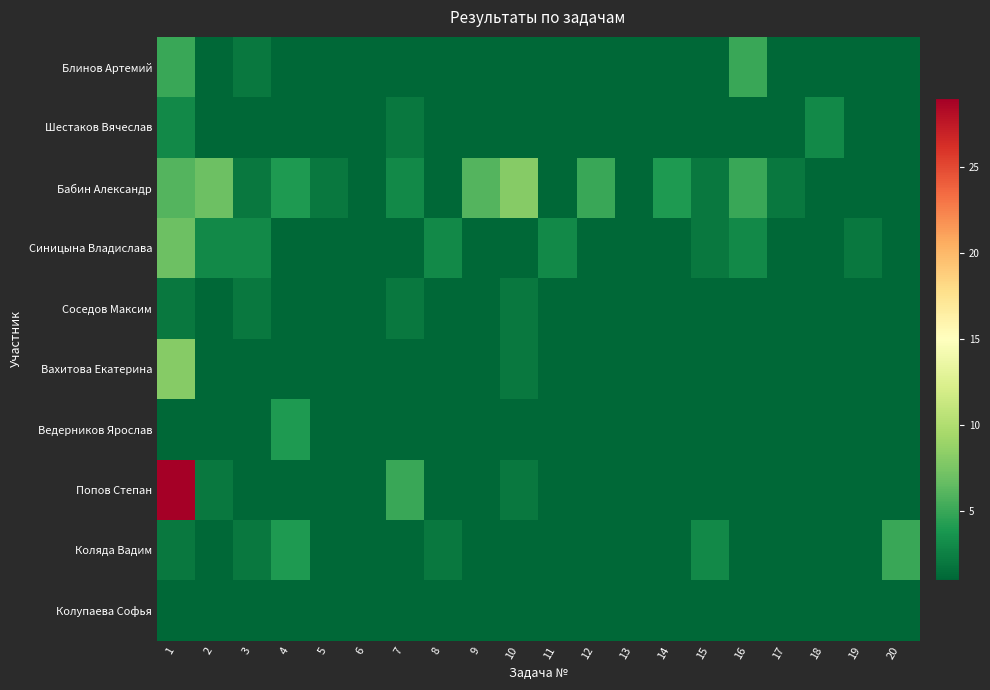

Reading right to left, transcribe all the data shown in this chart.

Блинов Артемий: 20=1	19=1	18=1	17=1	16=5	15=1	14=1	13=1	12=1	11=1	10=1	9=1	8=1	7=1	6=1	5=1	4=1	3=2	2=1	1=5
Шестаков Вячеслав: 20=1	19=1	18=3	17=1	16=1	15=1	14=1	13=1	12=1	11=1	10=1	9=1	8=1	7=2	6=1	5=1	4=1	3=1	2=1	1=3
Бабин Александр: 20=1	19=1	18=1	17=2	16=5	15=2	14=4	13=1	12=5	11=1	10=8	9=6	8=1	7=3	6=1	5=2	4=4	3=2	2=7	1=6
Синицына Владислава: 20=1	19=2	18=1	17=1	16=3	15=2	14=1	13=1	12=1	11=3	10=1	9=1	8=3	7=1	6=1	5=1	4=1	3=3	2=3	1=7
Соседов Максим: 20=1	19=1	18=1	17=1	16=1	15=1	14=1	13=1	12=1	11=1	10=2	9=1	8=1	7=2	6=1	5=1	4=1	3=2	2=1	1=2
Вахитова Екатерина: 20=1	19=1	18=1	17=1	16=1	15=1	14=1	13=1	12=1	11=1	10=2	9=1	8=1	7=1	6=1	5=1	4=1	3=1	2=1	1=8
Ведерников Ярослав: 20=1	19=1	18=1	17=1	16=1	15=1	14=1	13=1	12=1	11=1	10=1	9=1	8=1	7=1	6=1	5=1	4=4	3=1	2=1	1=1
Попов Степан: 20=1	19=1	18=1	17=1	16=1	15=1	14=1	13=1	12=1	11=1	10=2	9=1	8=1	7=5	6=1	5=1	4=1	3=1	2=2	1=29
Коляда Вадим: 20=5	19=1	18=1	17=1	16=1	15=3	14=1	13=1	12=1	11=1	10=1	9=1	8=2	7=1	6=1	5=1	4=4	3=2	2=1	1=2
Колупаева Софья: 20=1	19=1	18=1	17=1	16=1	15=1	14=1	13=1	12=1	11=1	10=1	9=1	8=1	7=1	6=1	5=1	4=1	3=1	2=1	1=1